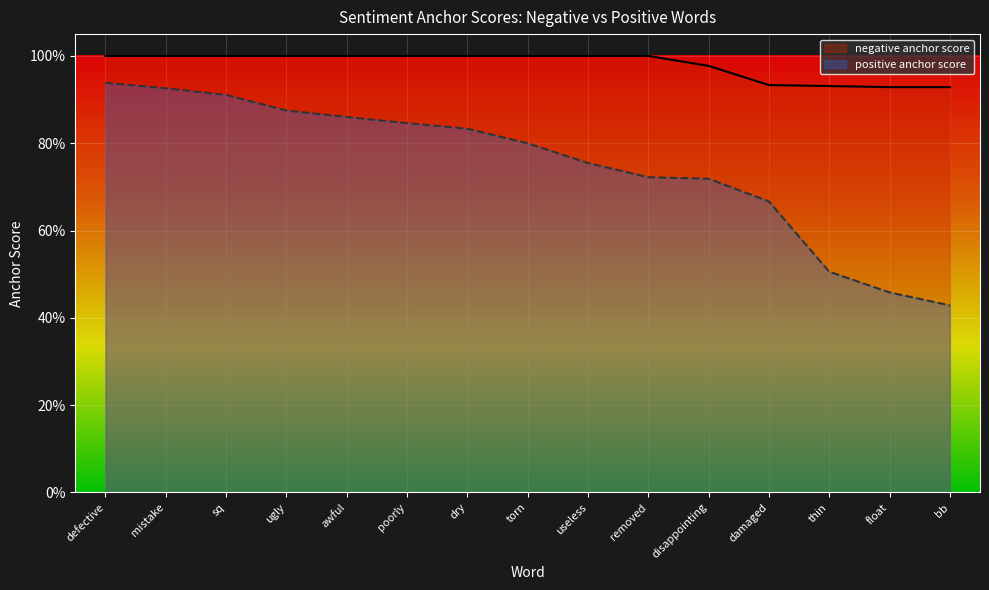

Rank the categories by negative anchor score value from lowest to highest.

float, bb, thin, damaged, disappointing, defective, mistake, sq, ugly, awful, poorly, dry, torn, useless, removed